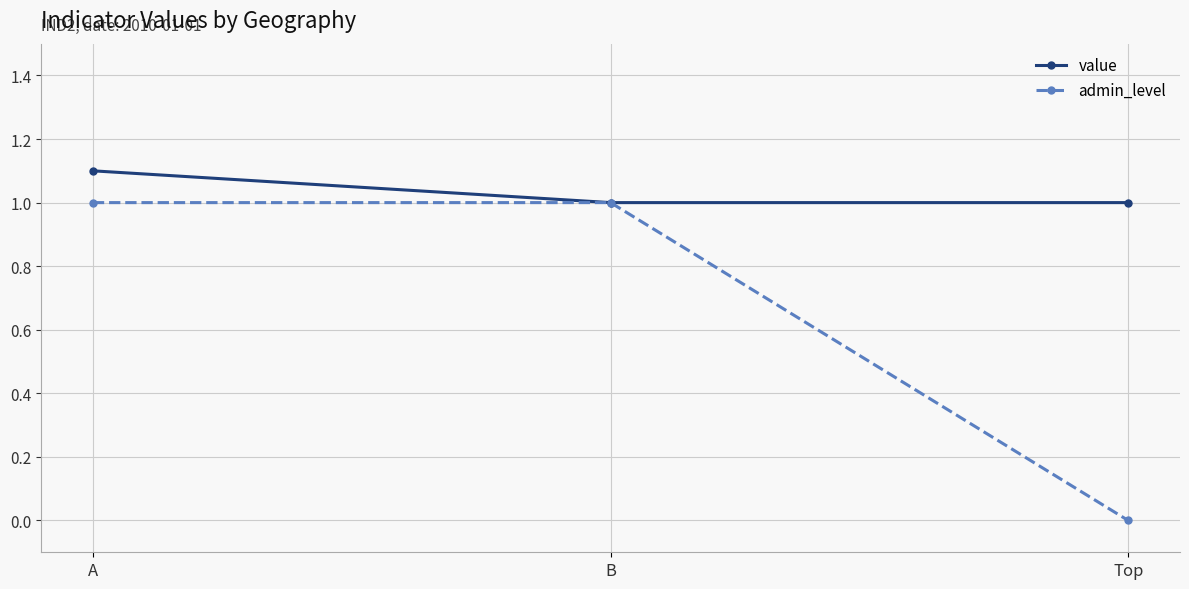

What is the label of the 1st point from the left?

A